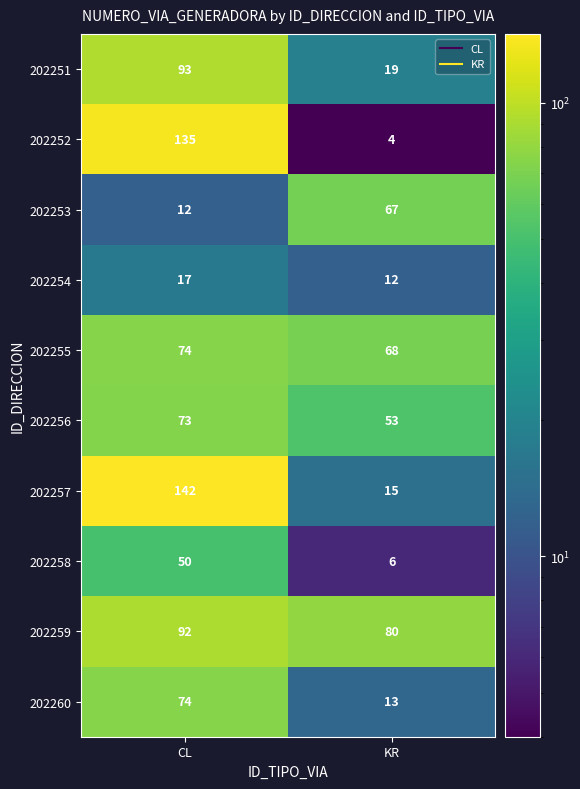

Which series has the largest range (max minus min)?

202252